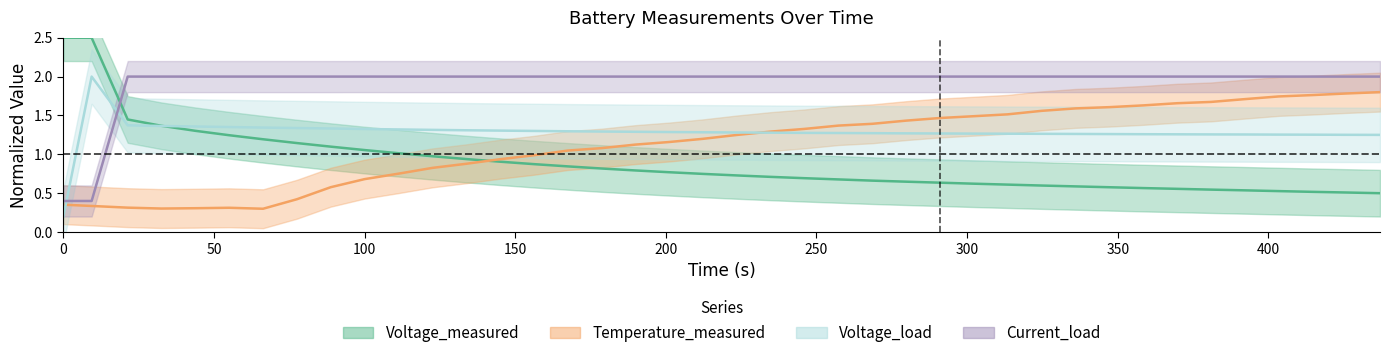

What is the greatest value displayed?

2.5